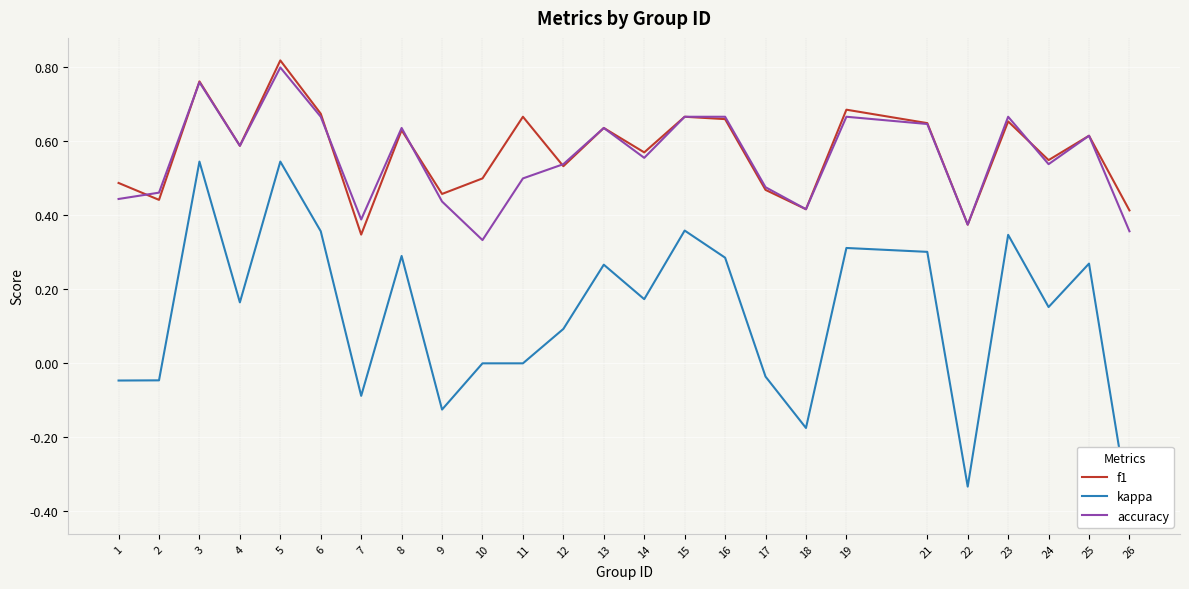

What are all the series names shown in the legend?

f1, kappa, accuracy